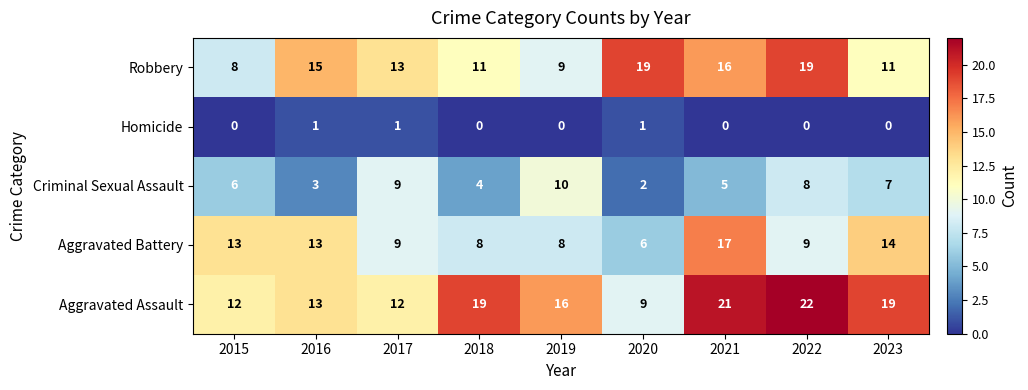

At which label is Aggravated Assault closest to 15?

2019